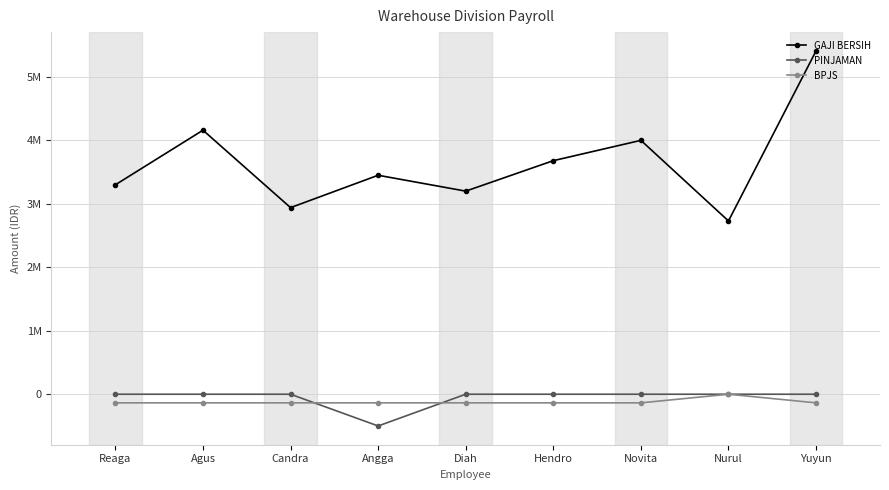

What are all the series names shown in the legend?

GAJI BERSIH, PINJAMAN, BPJS